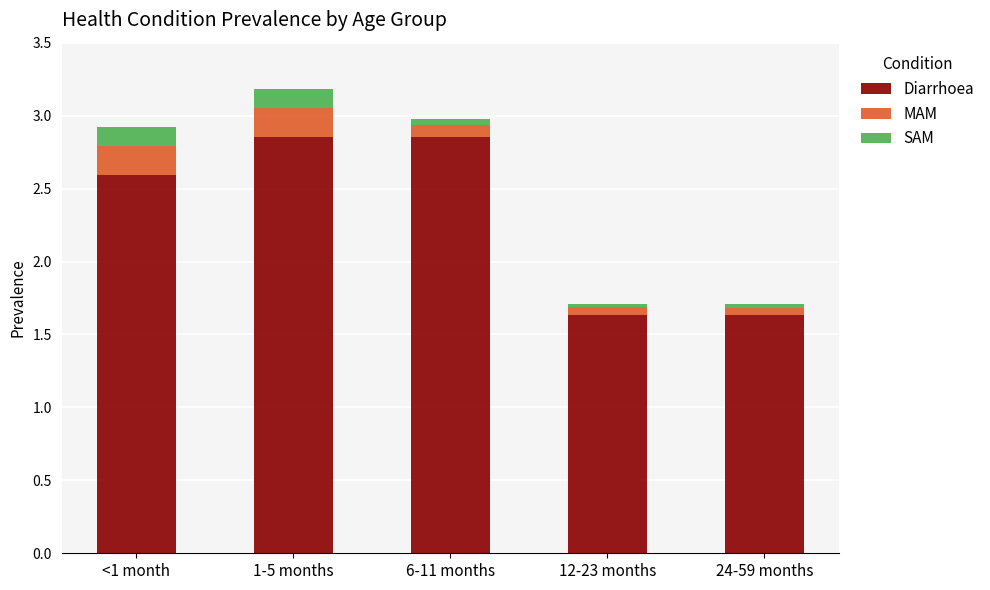

Does the chart contain any negative values?

No